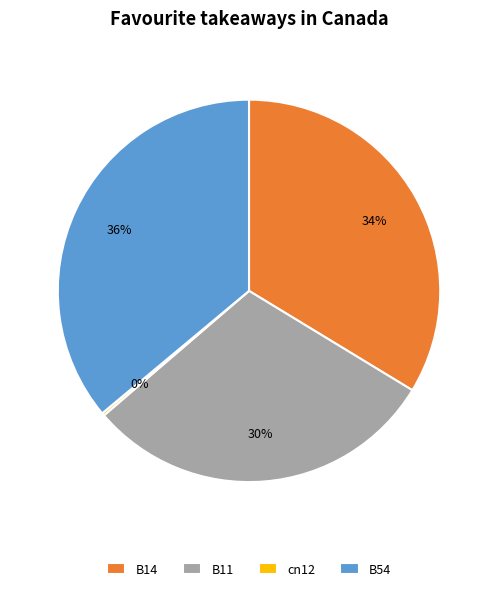

Which category has the biggest portion of the pie?

B54